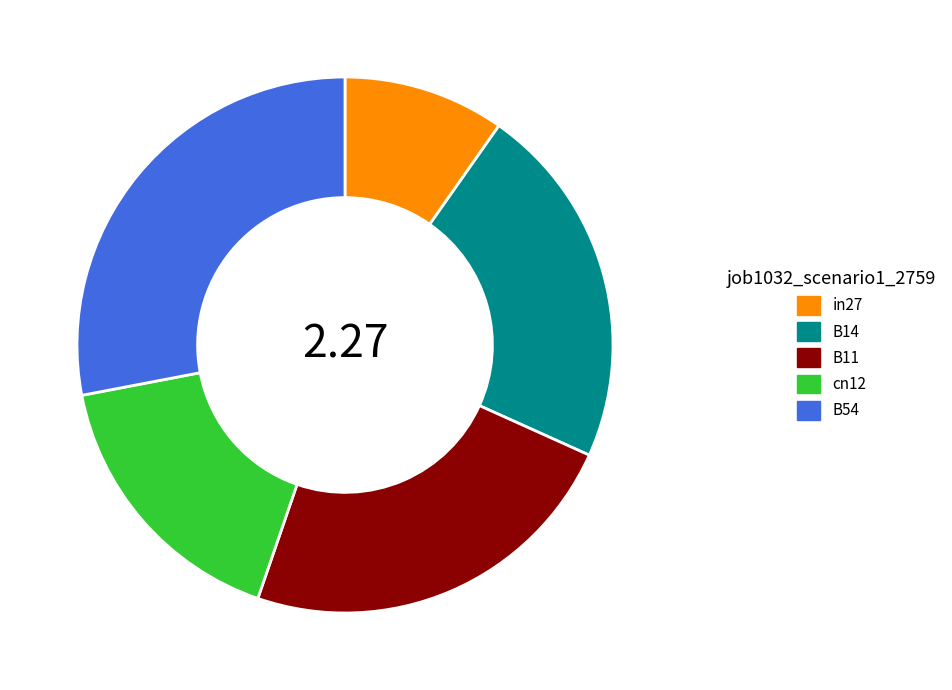

Rank the categories by value from highest to lowest.

B54, B11, B14, cn12, in27